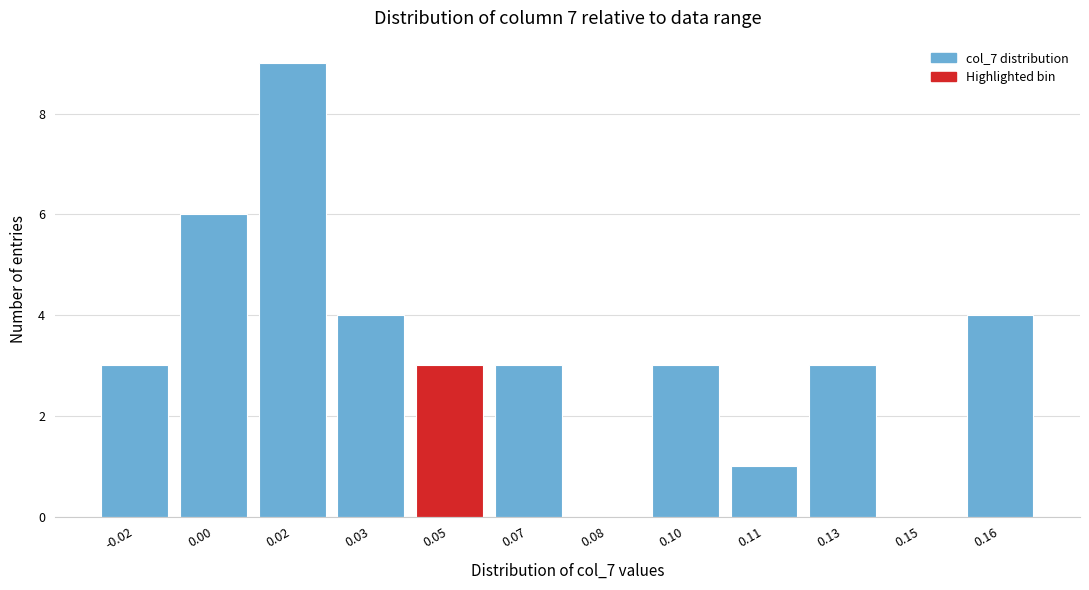

Reading right to left, transcribe all the data shown in this chart.

0.16=4	0.15=0	0.13=3	0.11=1	0.10=3	0.08=0	0.07=3	0.05=3	0.03=4	0.02=9	0.00=6	-0.02=3